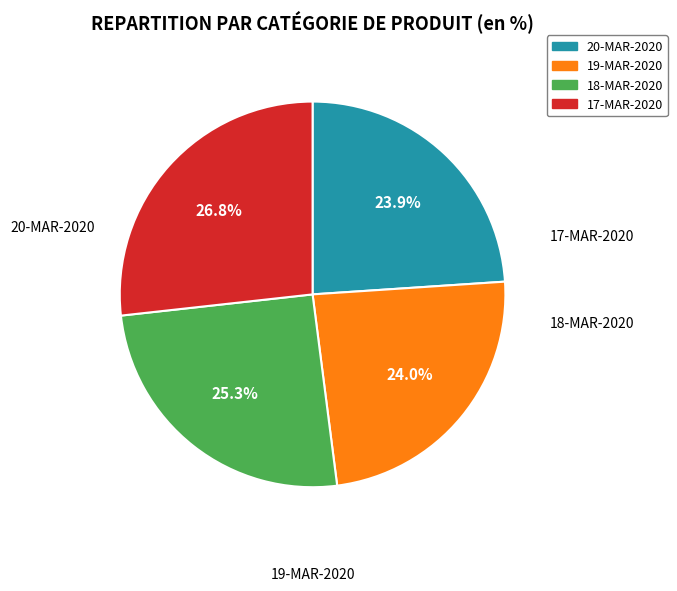

Combined, do 18-MAR-2020 and 20-MAR-2020 account for over 50%?

No